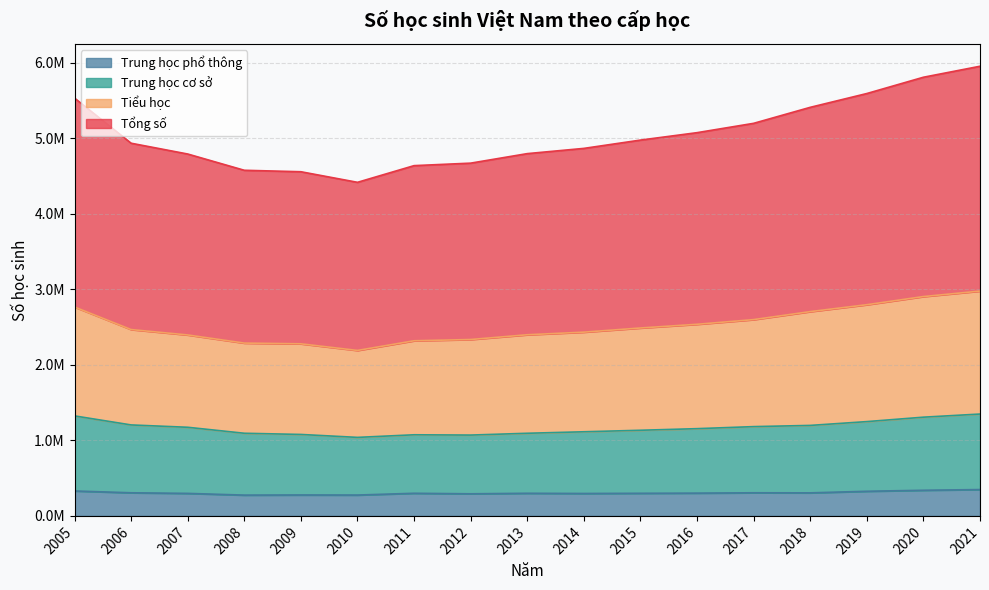

What is the difference between the second highest and second lowest values in the Trung học cơ sở series?

253865